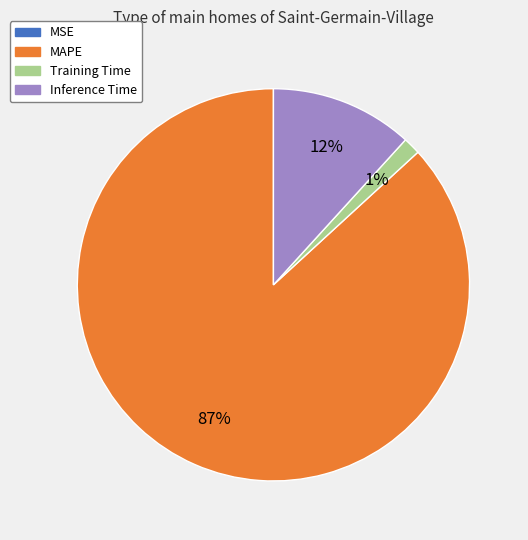

Is there a majority slice in this chart?

Yes